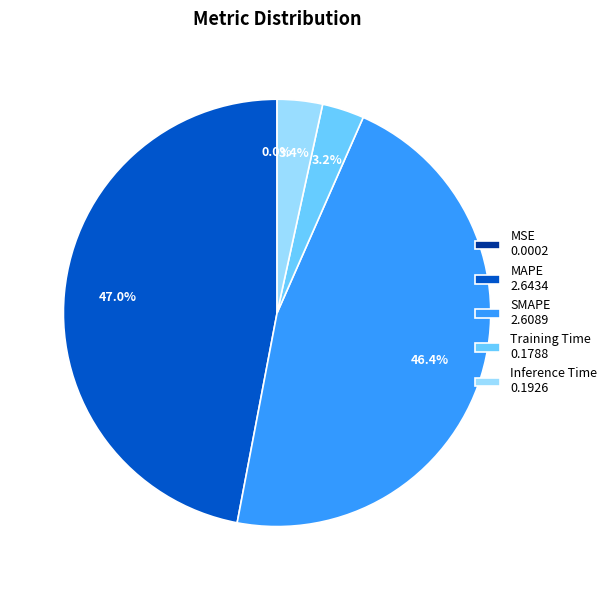

What percentage is NOT represented by Training Time?

96.8%